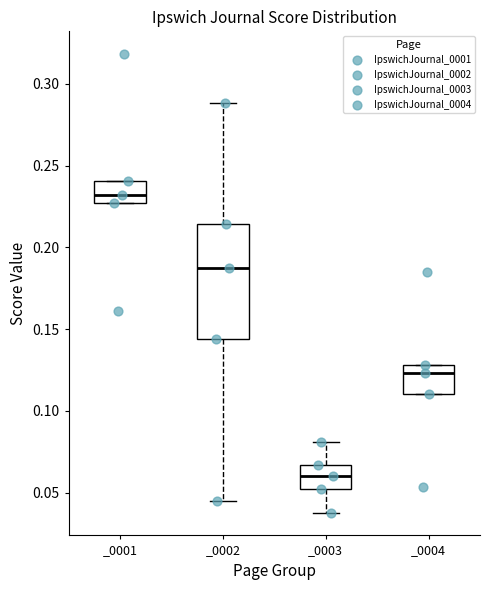

Where is the lower edge of the box for _0003 on the y-axis? The values are not printed on the chart, so give them approximately, as read against the axis.

0.055